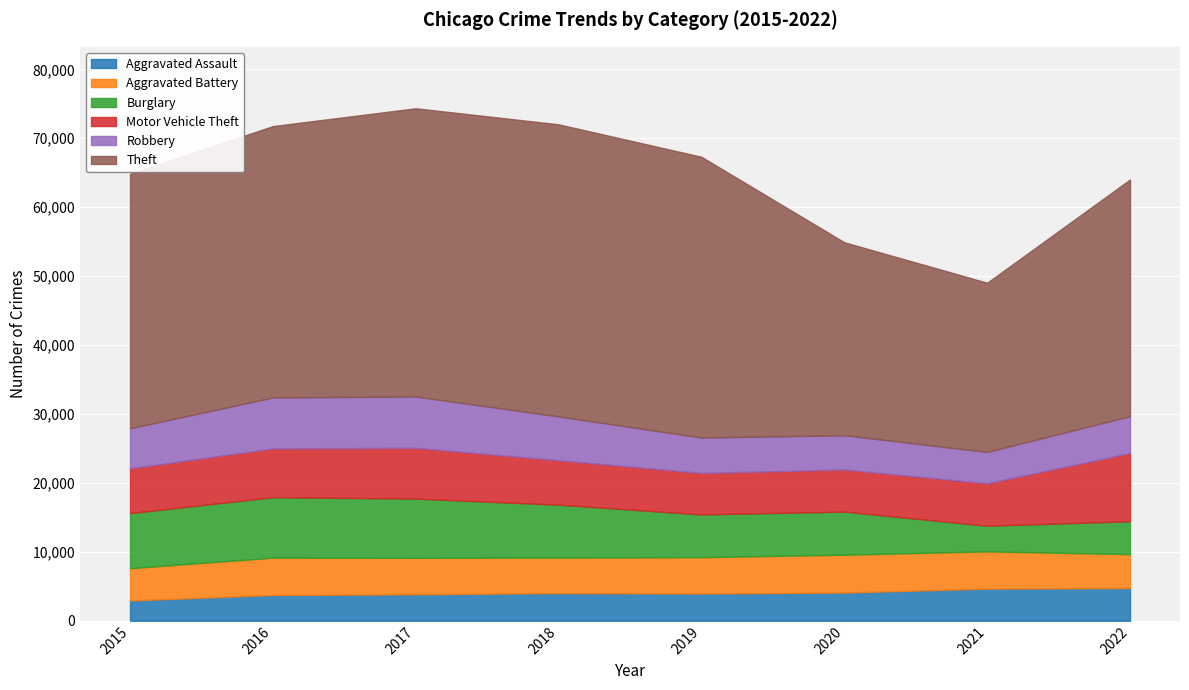

Which series has the largest total across all categories?

Theft